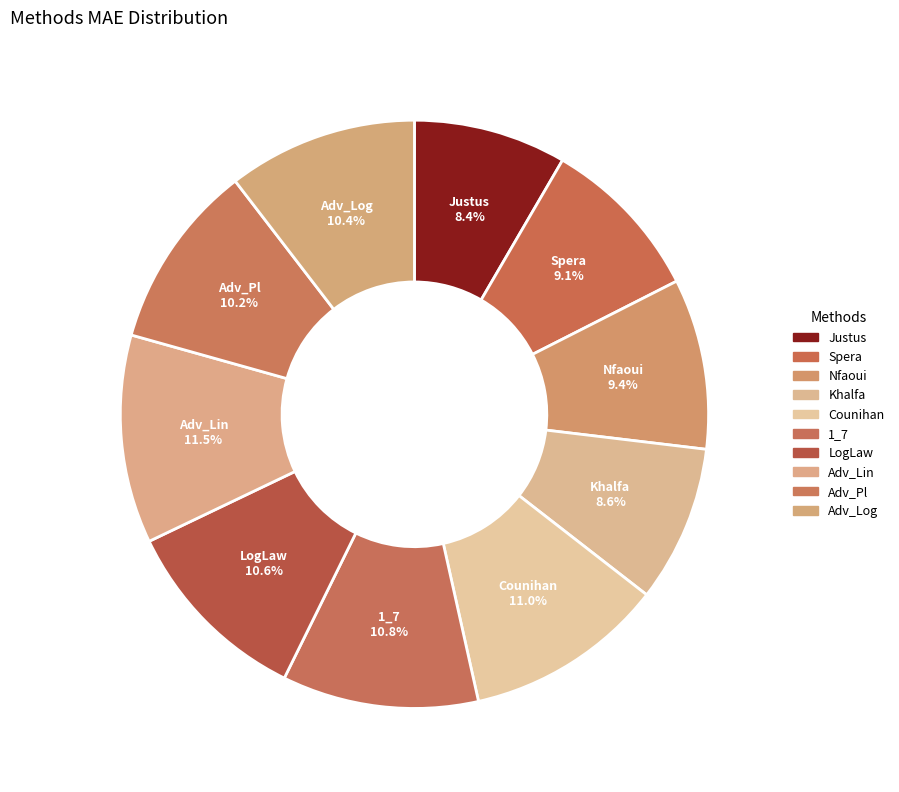

Approximately how many times larger is the value at Adv_Log compared to Counihan?

0.9